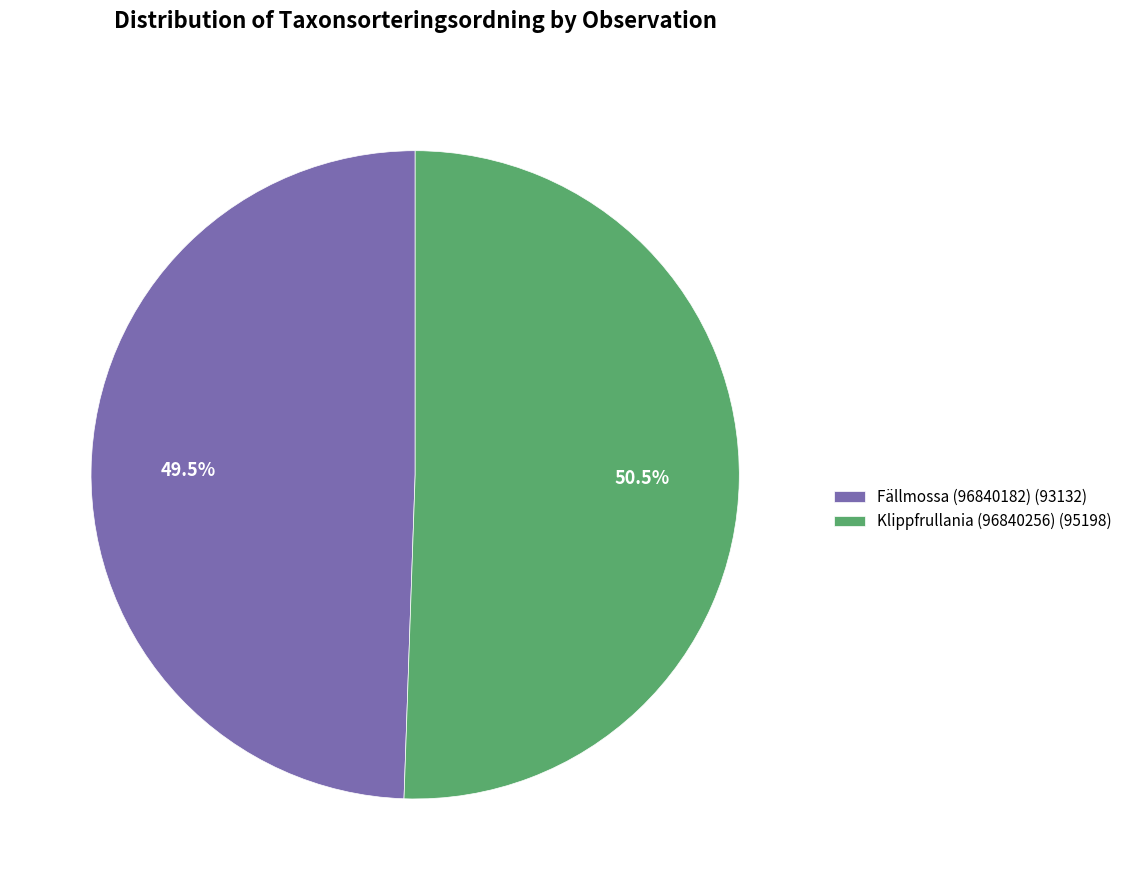

How many slices are in this pie chart?

2